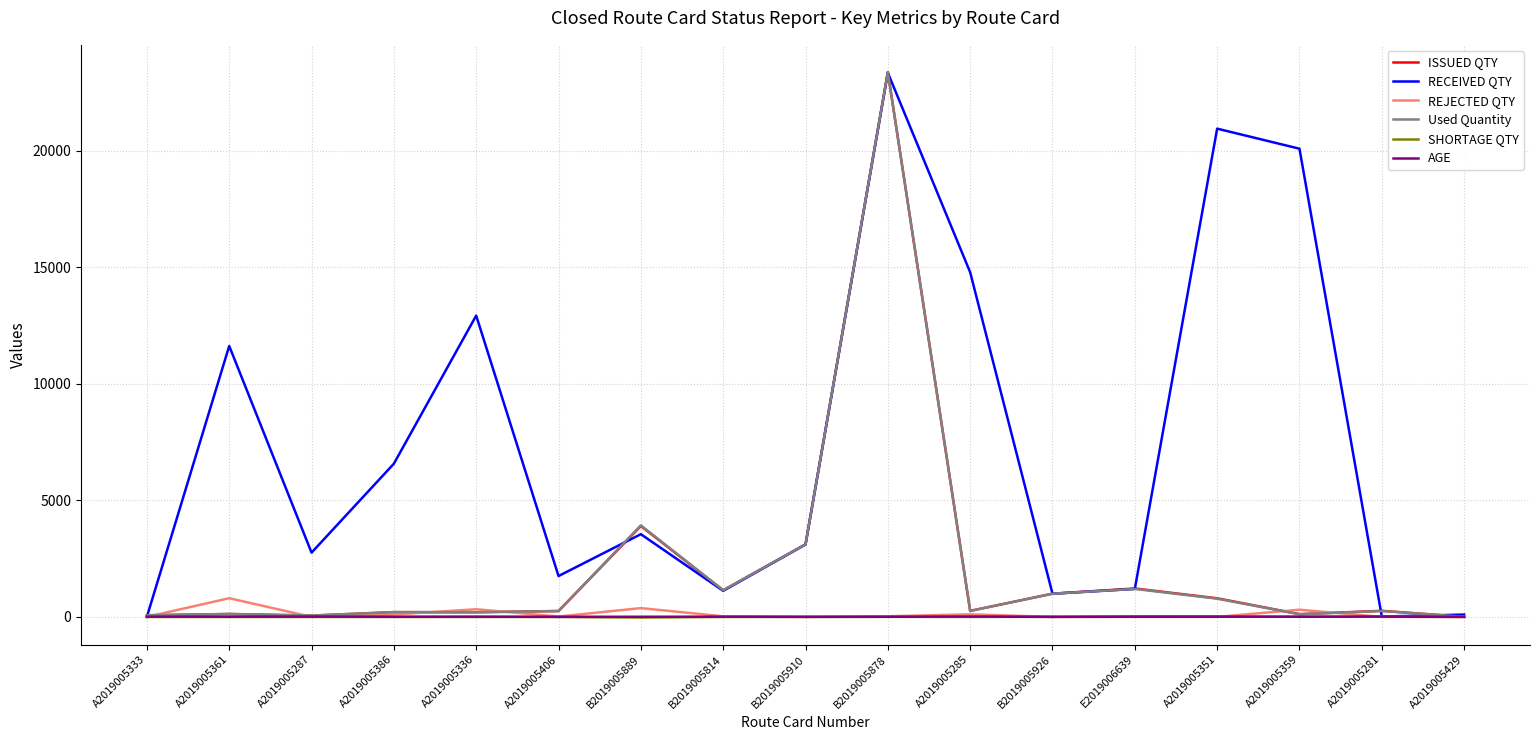

True or false: RECEIVED QTY has a value of 1600.7 at B2019005910.

False